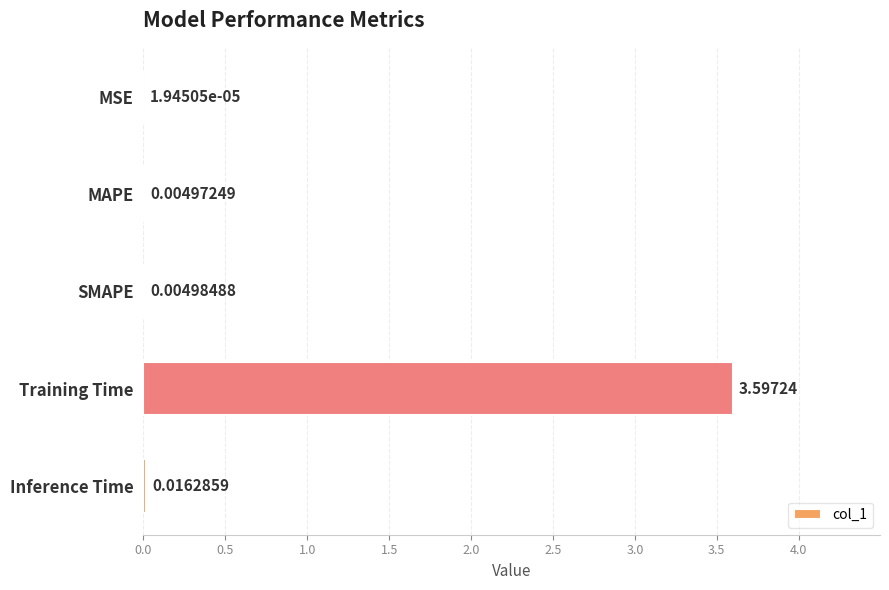

What is the sum of all values?

3.6